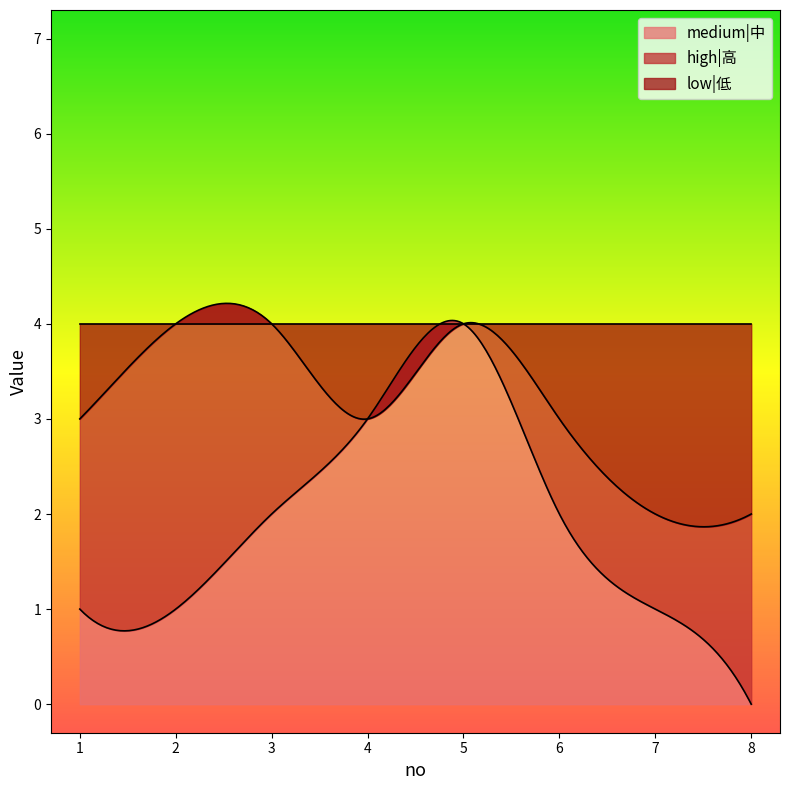

The high|高 series shows 3 at 2. True or false?

True